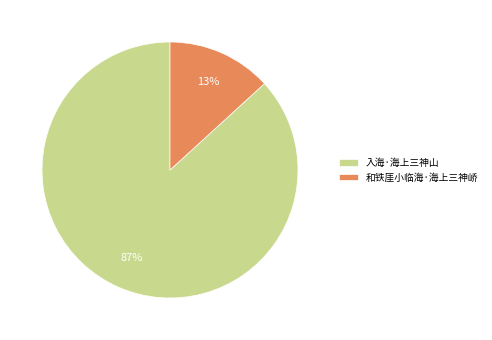

To the nearest percent, what is the average slice percentage?

50%